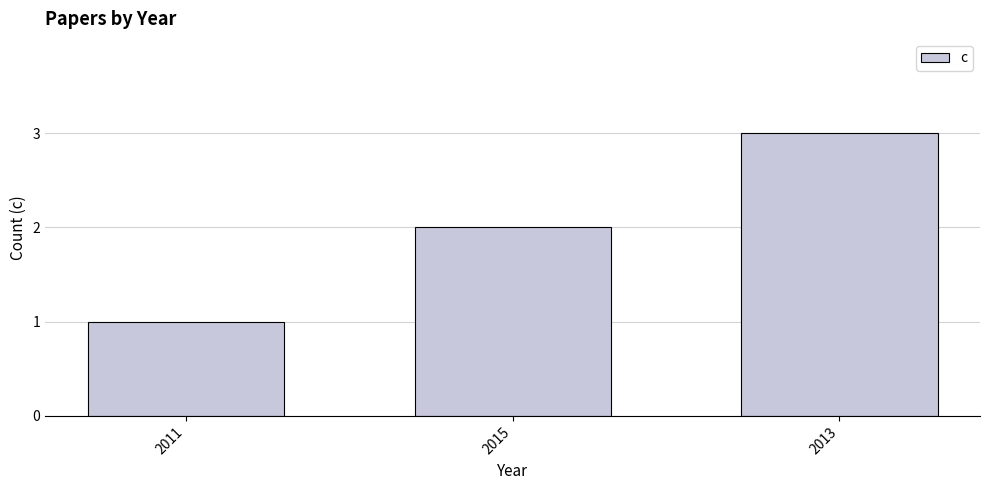

What position from the right is 2011?

3